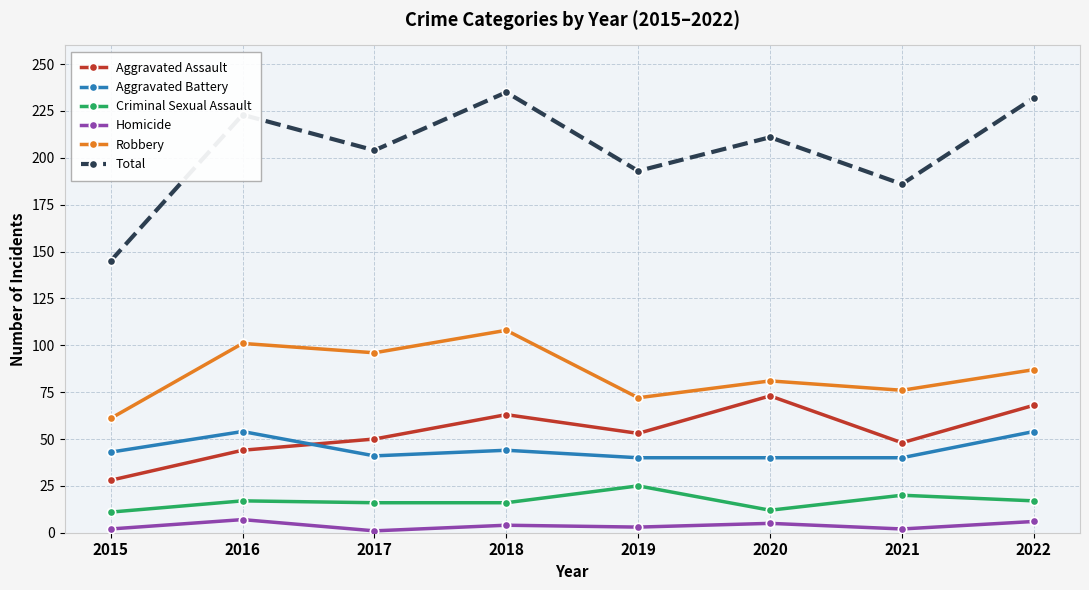

Is the value of Aggravated Battery at 2017 greater than the value of Total at 2021?

No